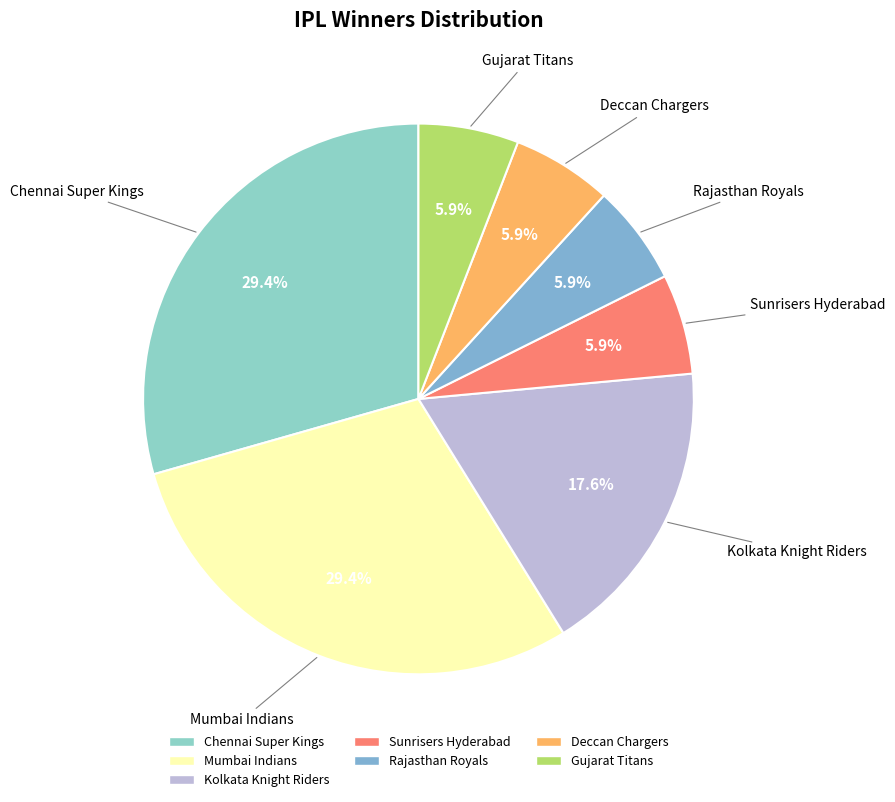

How many segments does this pie chart have?

7